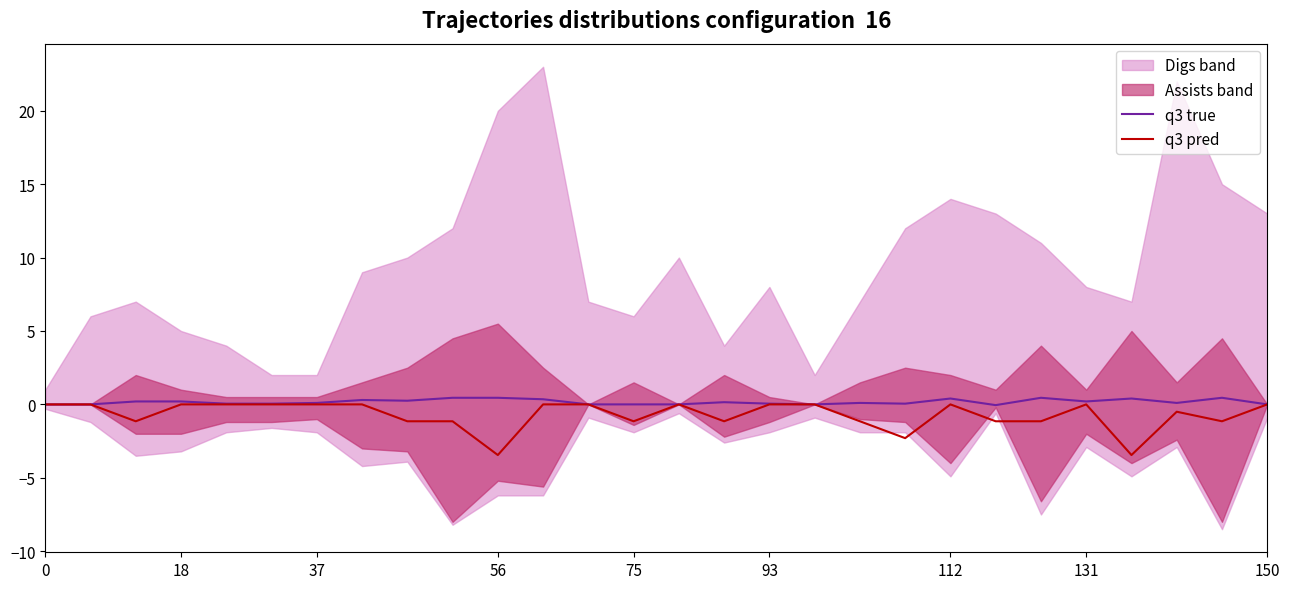

Is it true that q3 true equals 0.2 at 18?

True